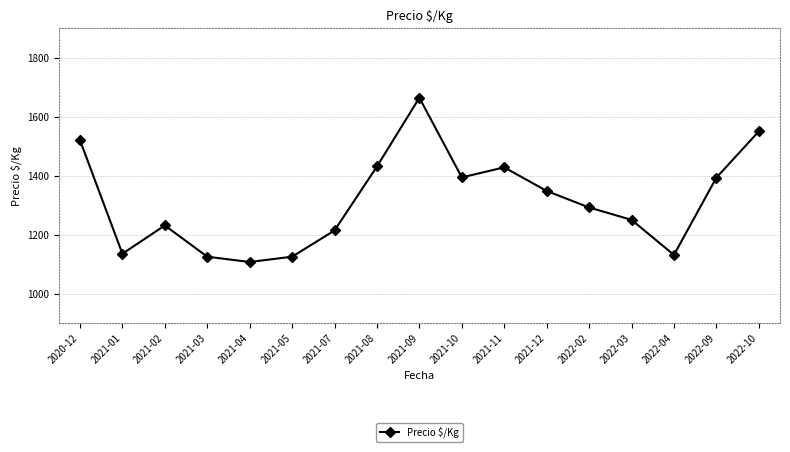

At which category does the chart reach its peak across all series?

2021-09